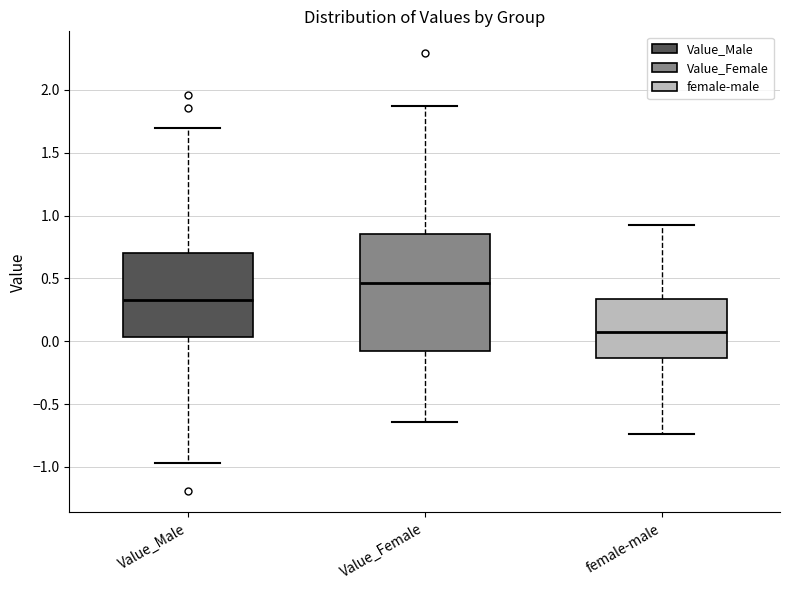

Where does the upper whisker of the box for female-male end on the y-axis? The values are not printed on the chart, so give them approximately, as read against the axis.

0.95